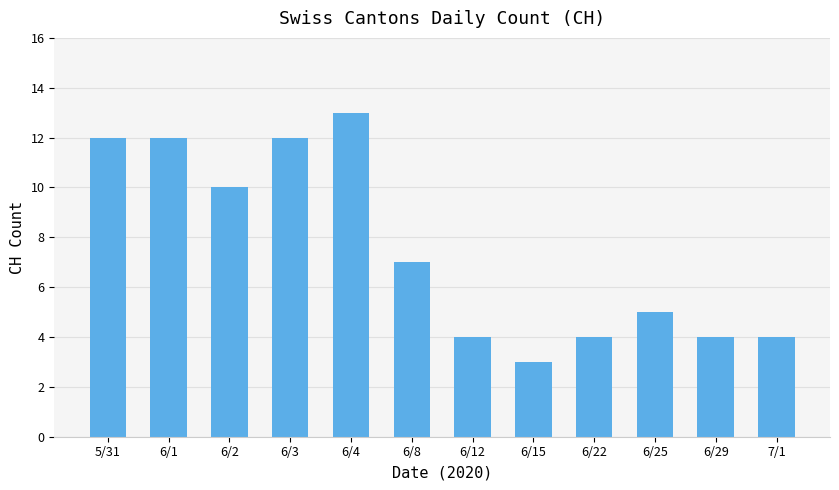

What is the maximum value shown in the chart?

13